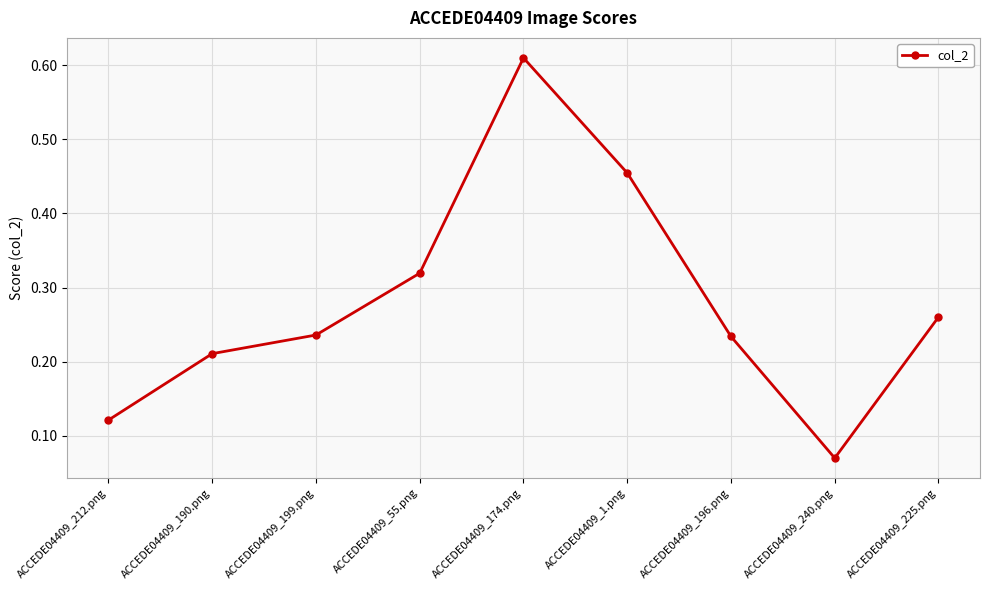

The chart shows a value of 0.4 at ACCEDE04409_55.png. True or false?

False